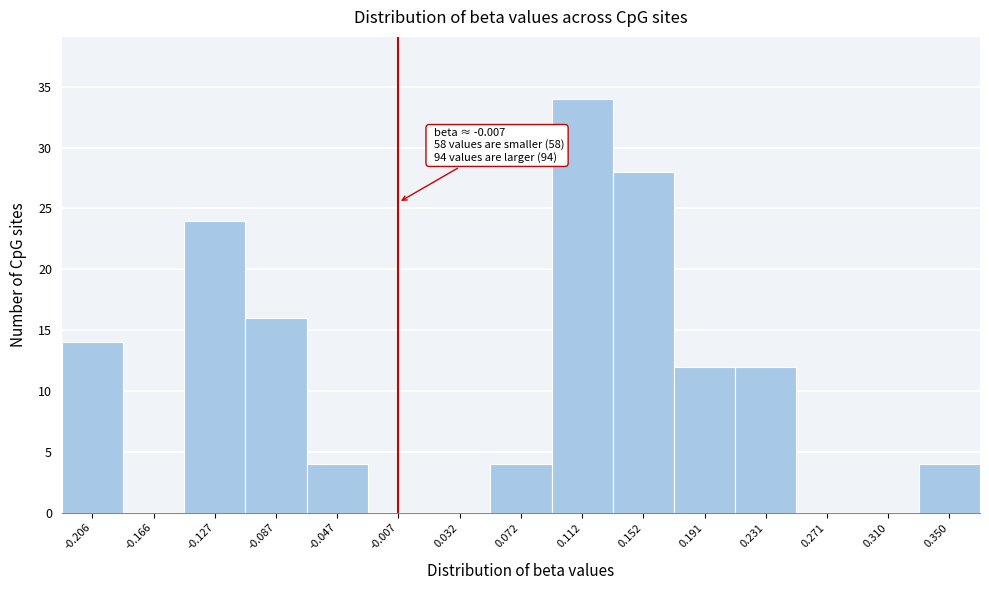

Which range on the x-axis has the tallest bar?

0.090 to 0.130